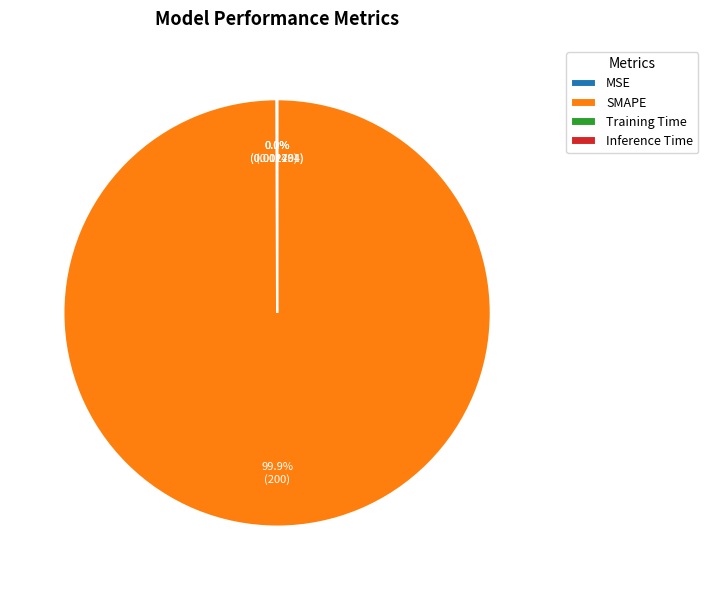

What is the majority slice?

SMAPE